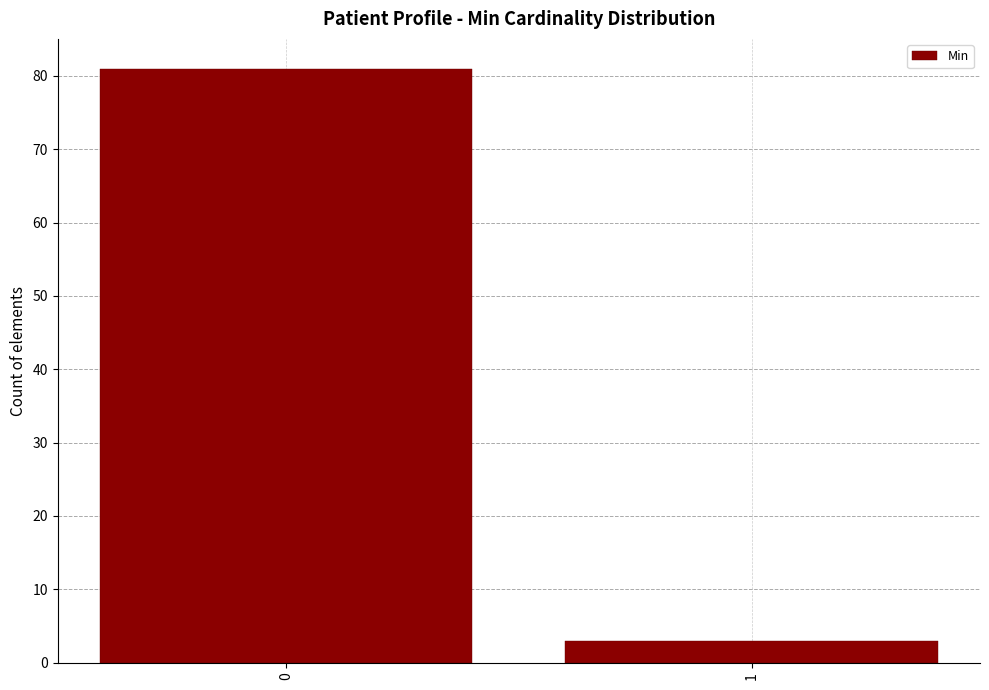

Reading left to right, what are all the values shown in this chart?

81	3